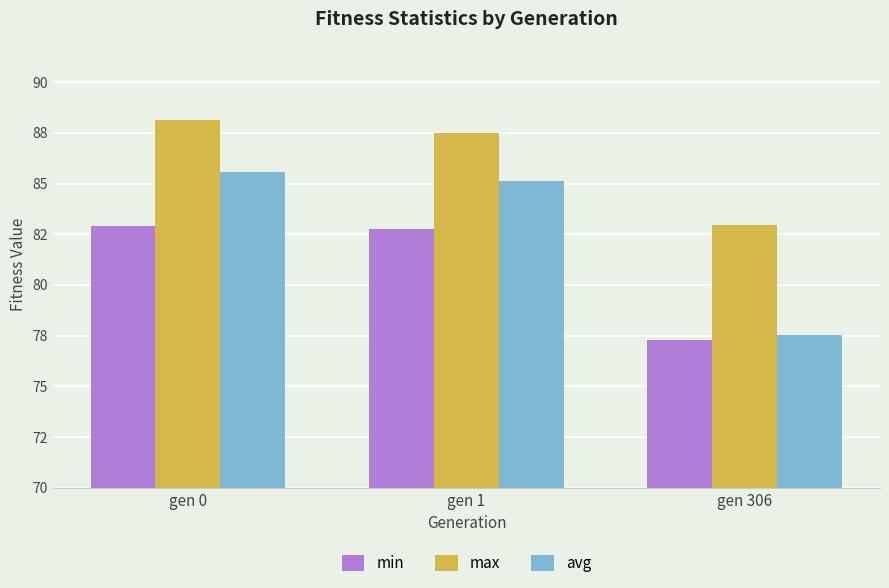

Reading left to right, extract all data points from this chart.

min: gen 0=82.9	gen 1=82.8	gen 306=77.3
max: gen 0=88.1	gen 1=87.5	gen 306=83.0
avg: gen 0=85.5	gen 1=85.1	gen 306=77.5